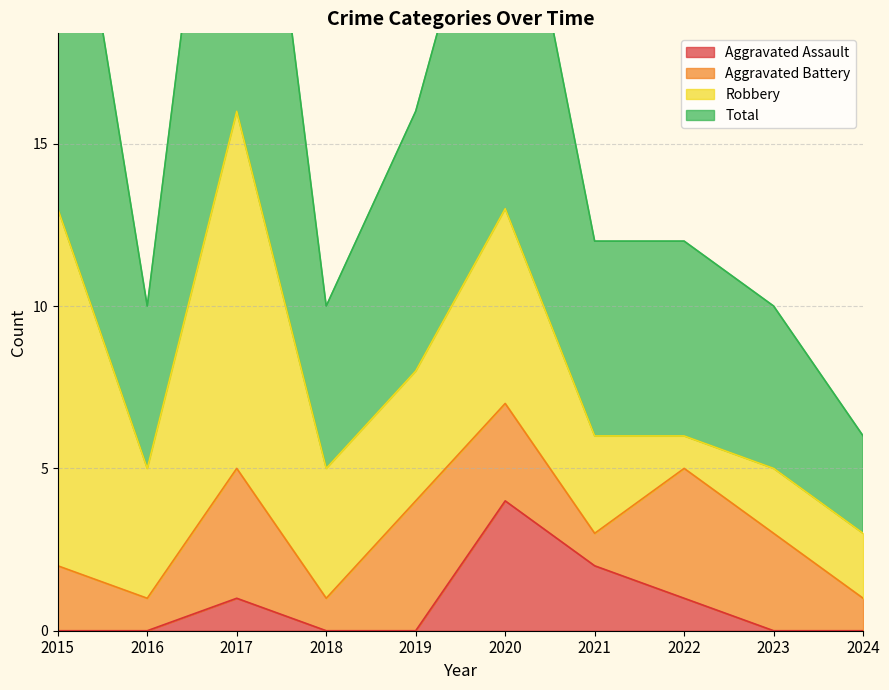

Is it true that Aggravated Assault equals 3 at 2023?

False